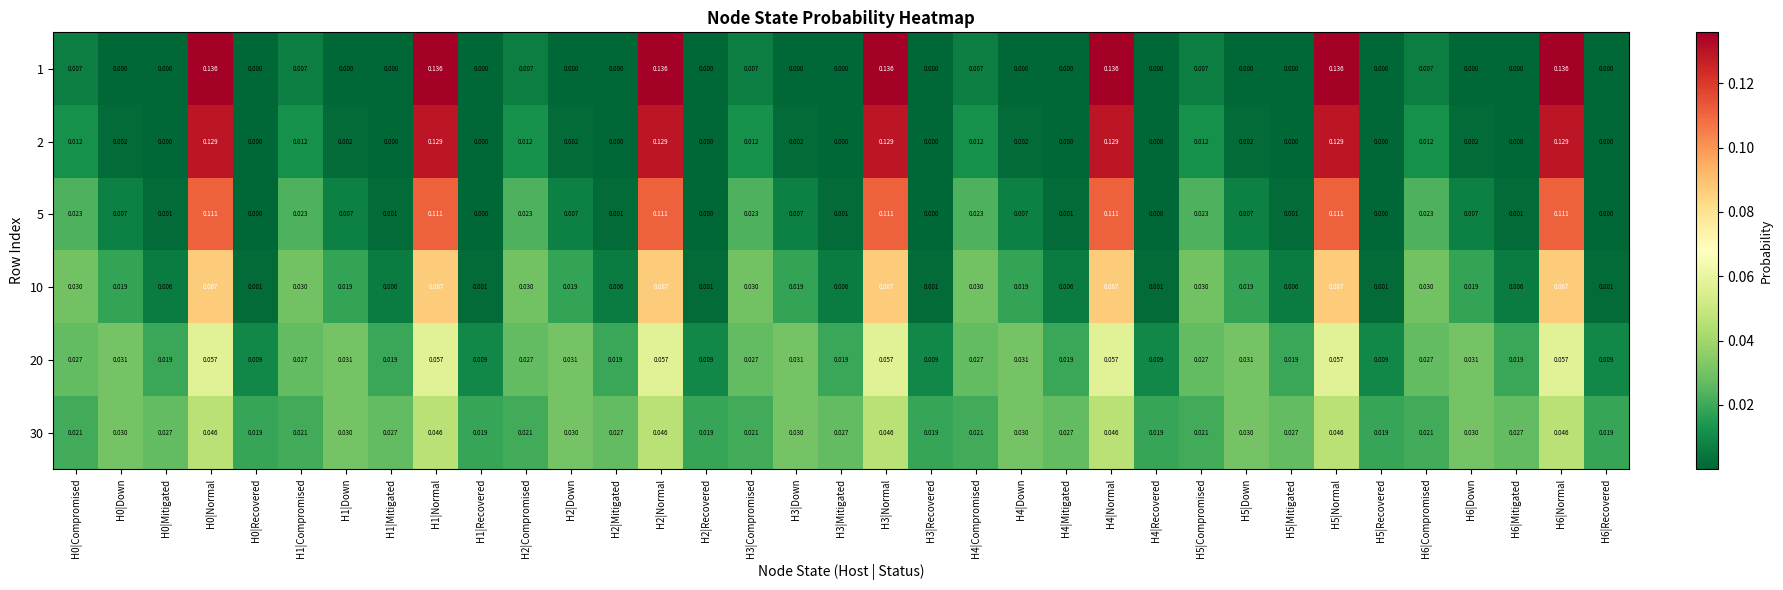

Is the value of 2 at H4|Mitigated greater than the value of 10 at H1|Compromised?

No